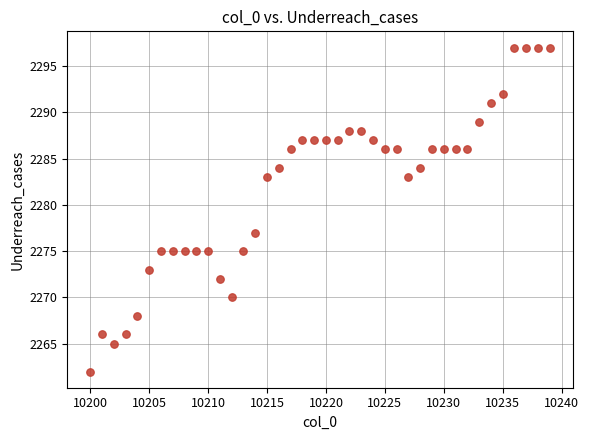

What is the range of X values (max minus min)?

39